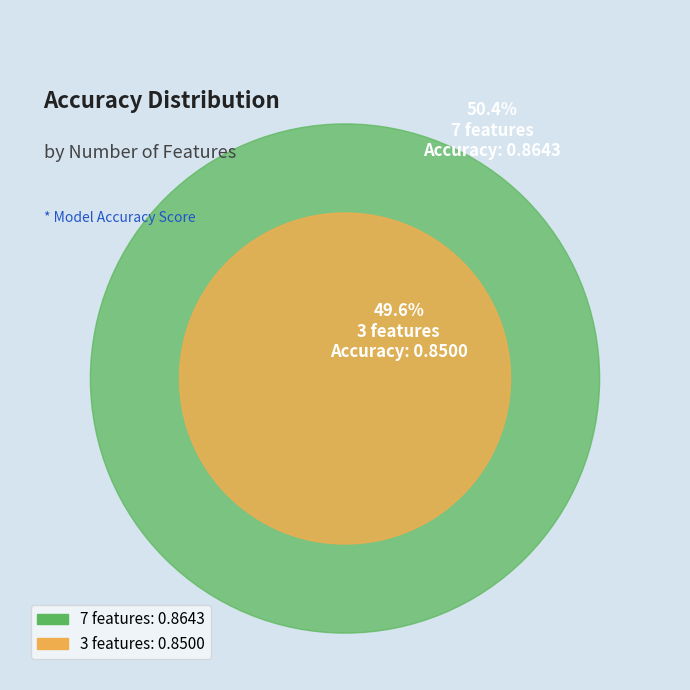

What is the largest slice in the pie chart?

7 features